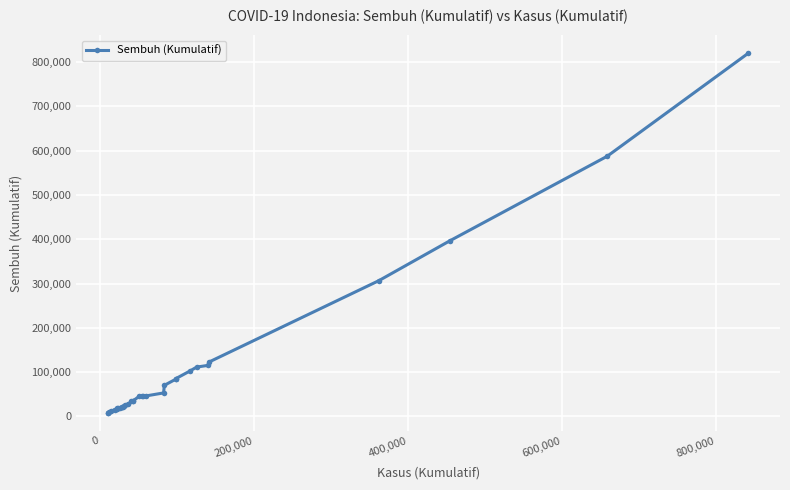

What is the greatest value displayed?

819592